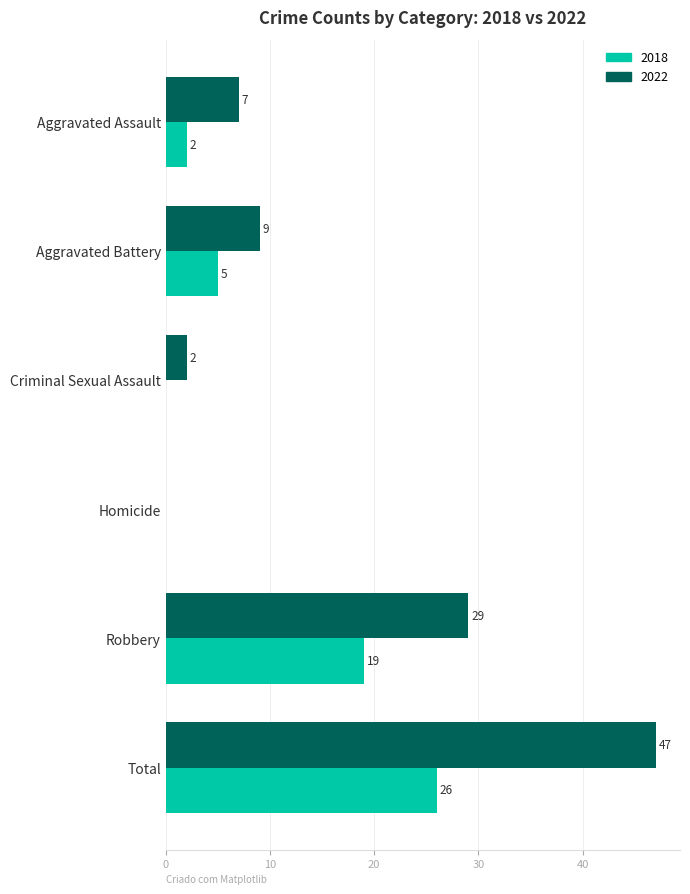

Which category has the highest value across all series?

Total